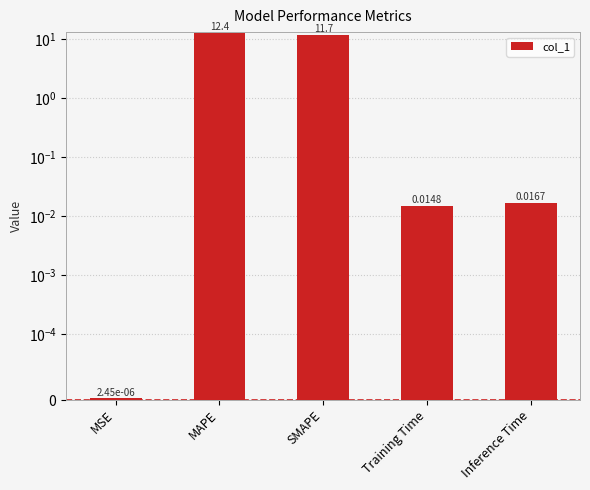

Rank the categories by value from highest to lowest.

MAPE, SMAPE, Inference Time, Training Time, MSE